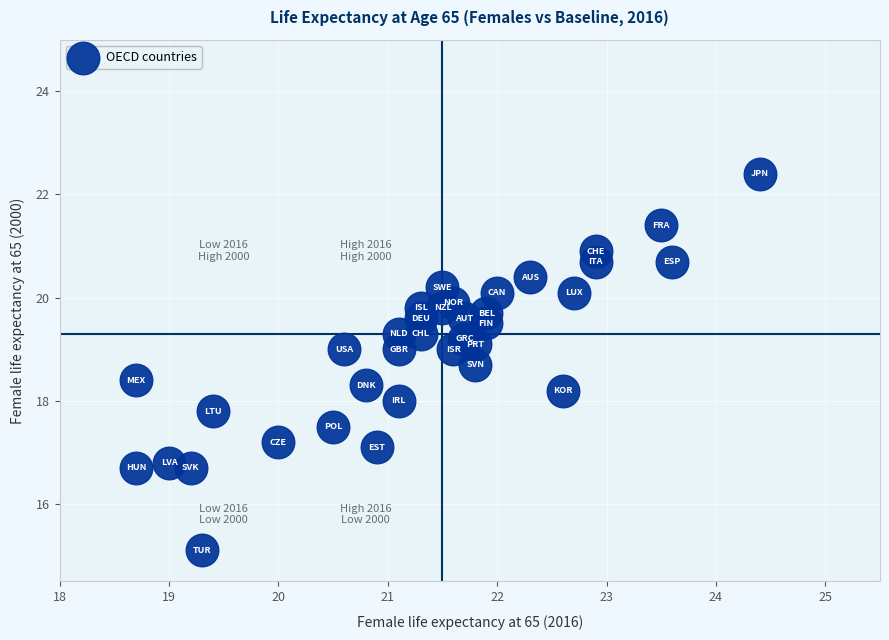

What is the range of Y values (max minus min)?

7.3